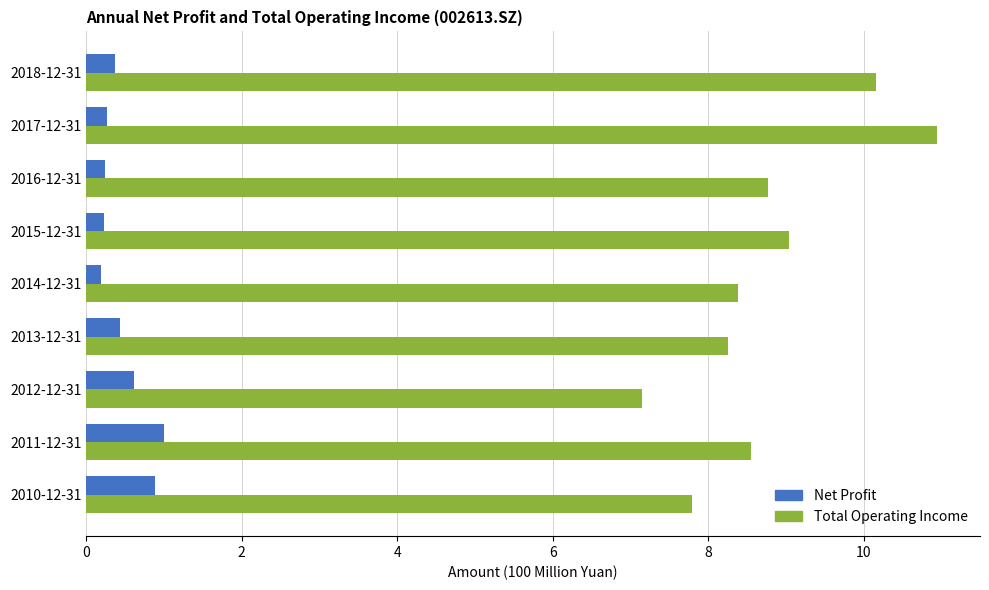

What is the greatest value displayed?

10.9